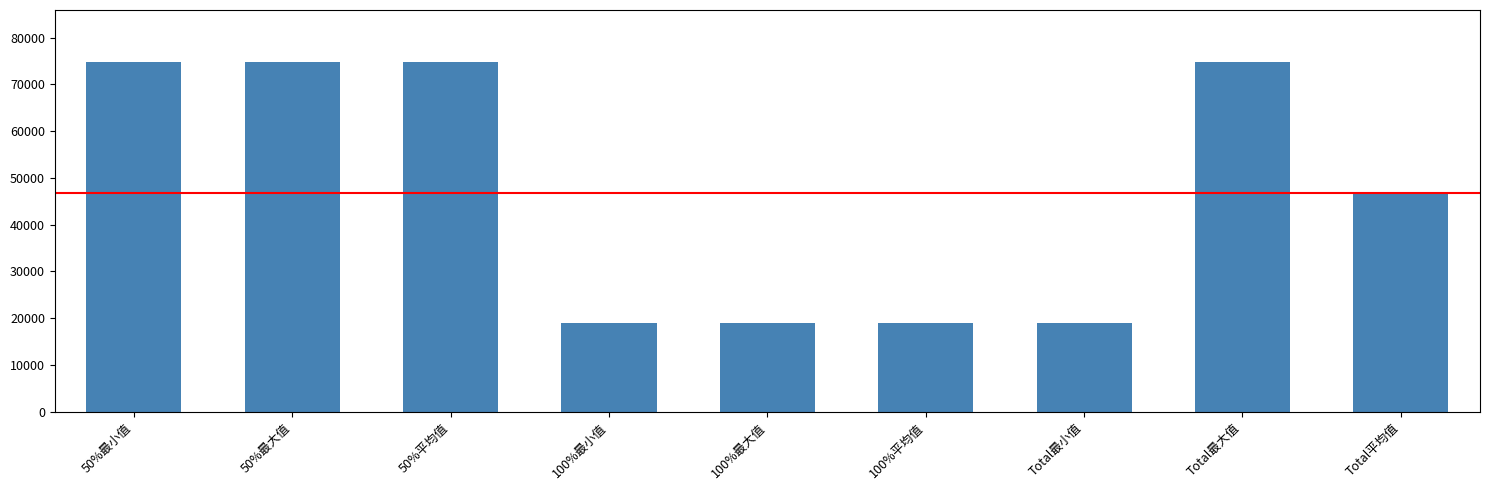

What is the label of the 4th bar from the right?

100%平均值